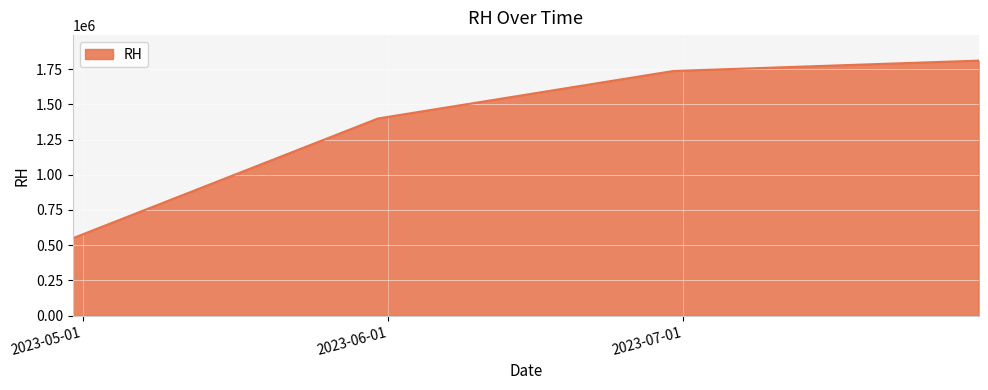

What is the sum of all values?

5494000